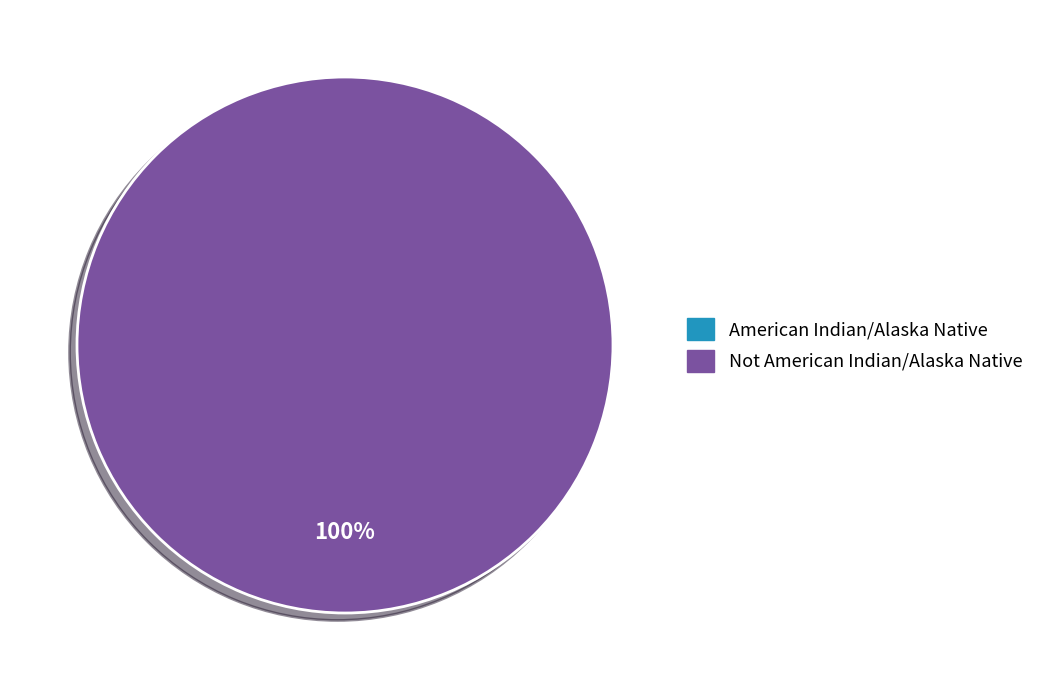

Is there any slice that represents more than half of the pie?

Yes